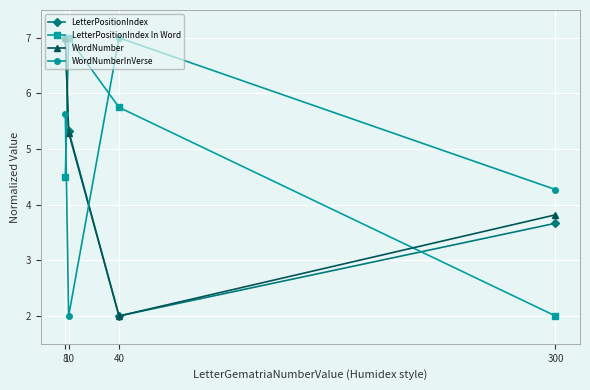

At how many categories does at least one series exceed 6?

3